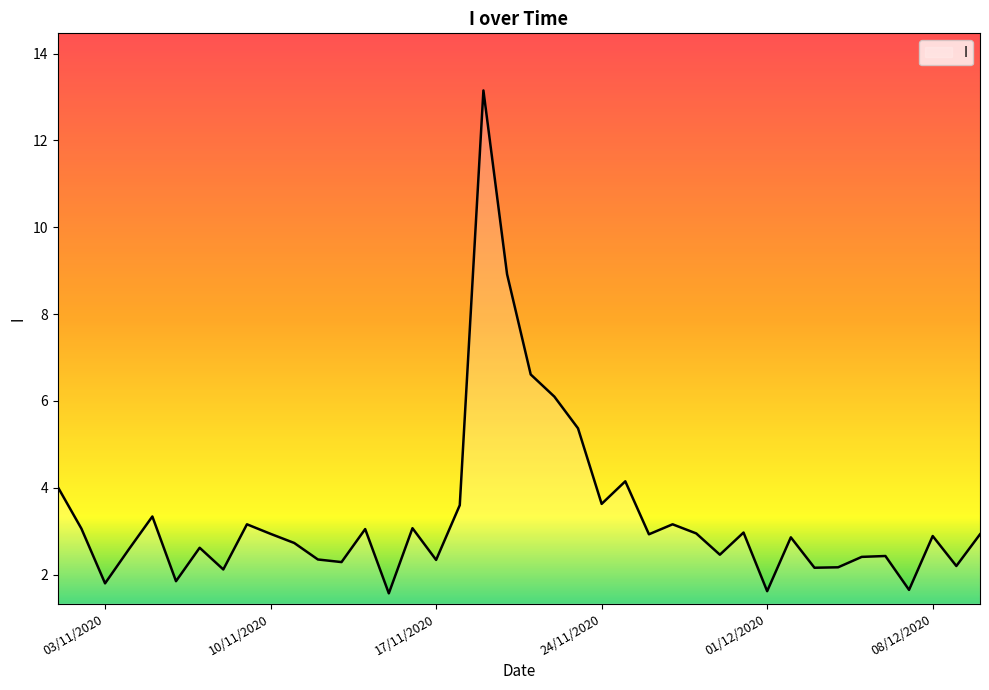

What is the smallest value displayed?

1.6